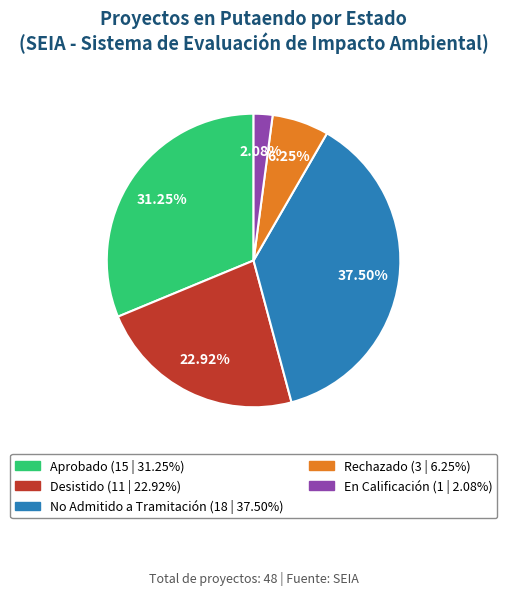

Between No Admitido a Tramitación and Aprobado, which is larger?

No Admitido a Tramitación